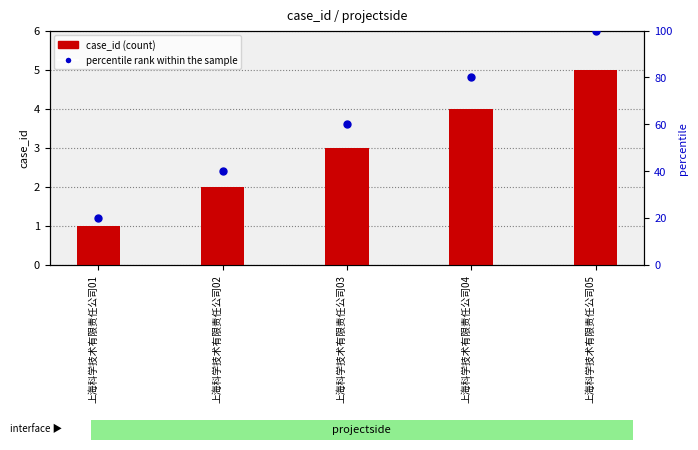

What is the total value across all series at 上海科学技术有限责任公司02?

42